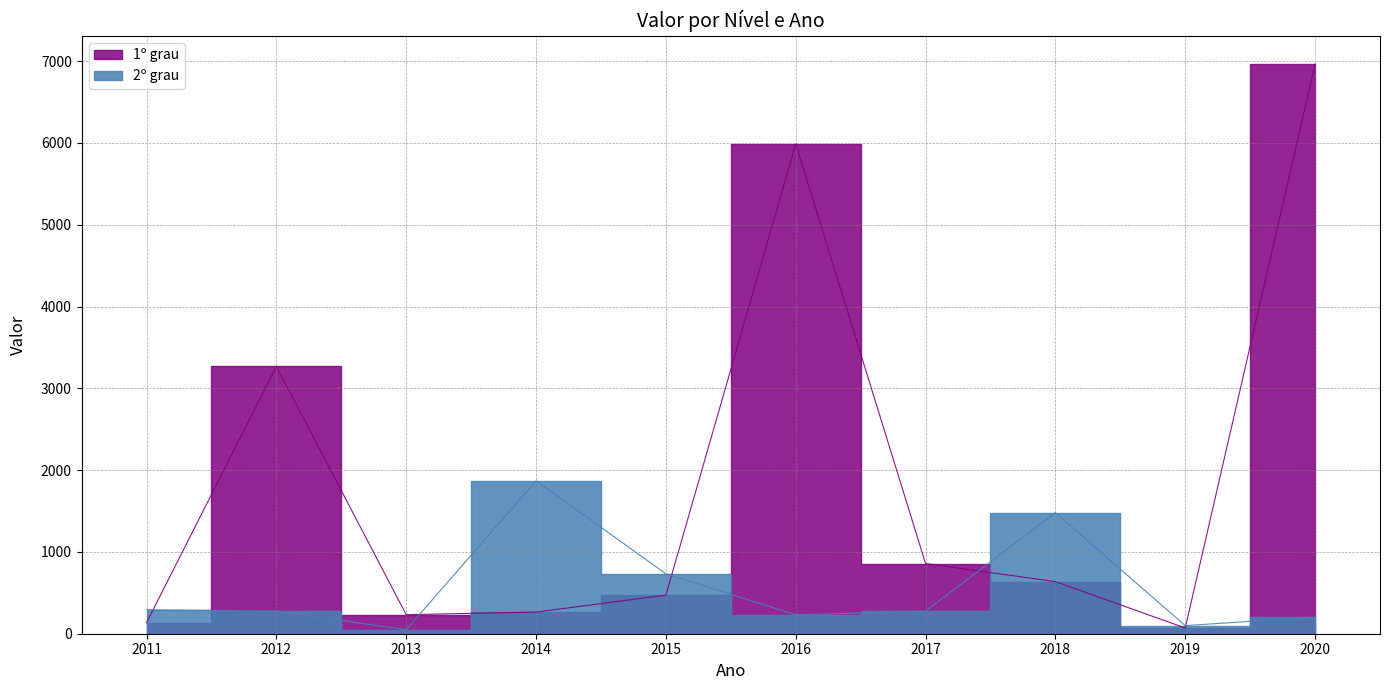

At how many categories does at least one series exceed 5602?

2